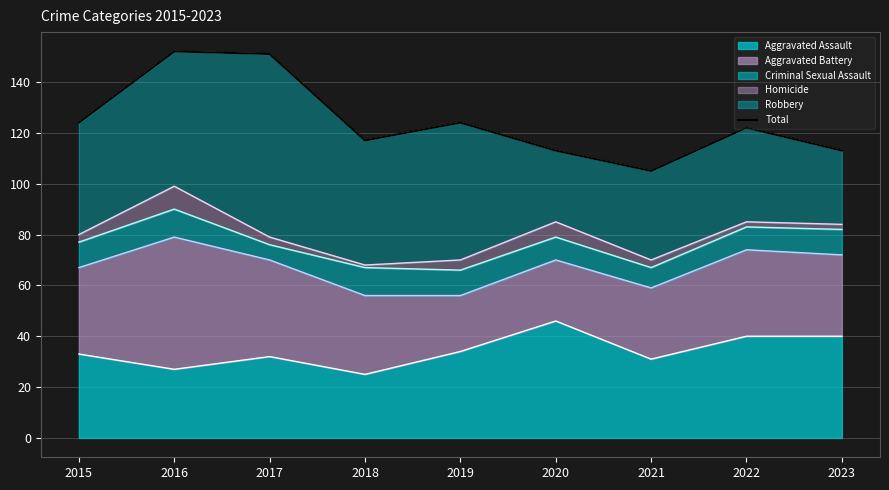

At which label does Aggravated Assault reach its peak?

2020